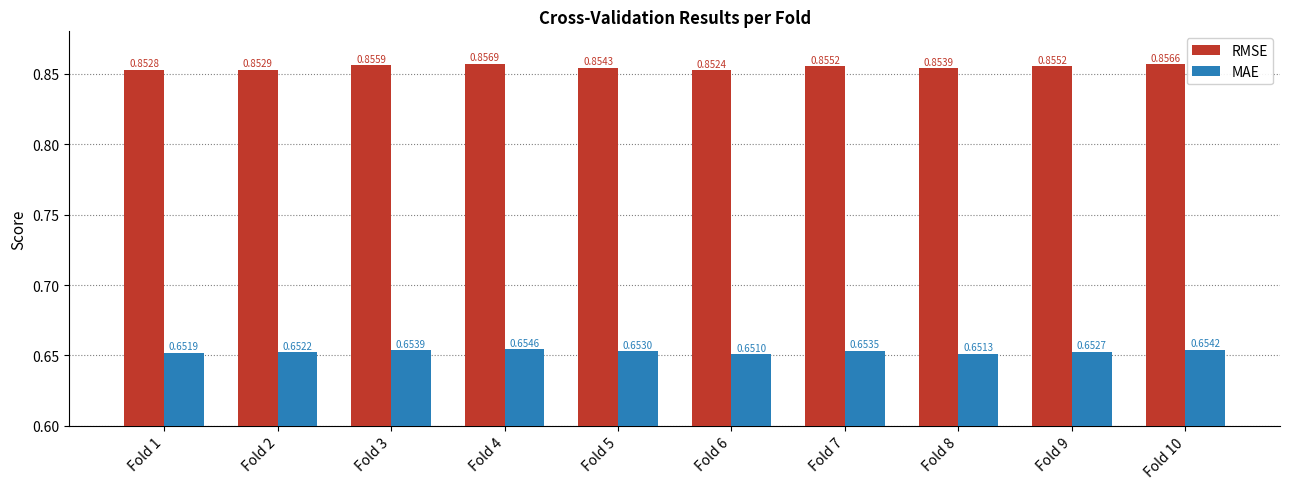

At which label does RMSE reach its peak?

Fold 4